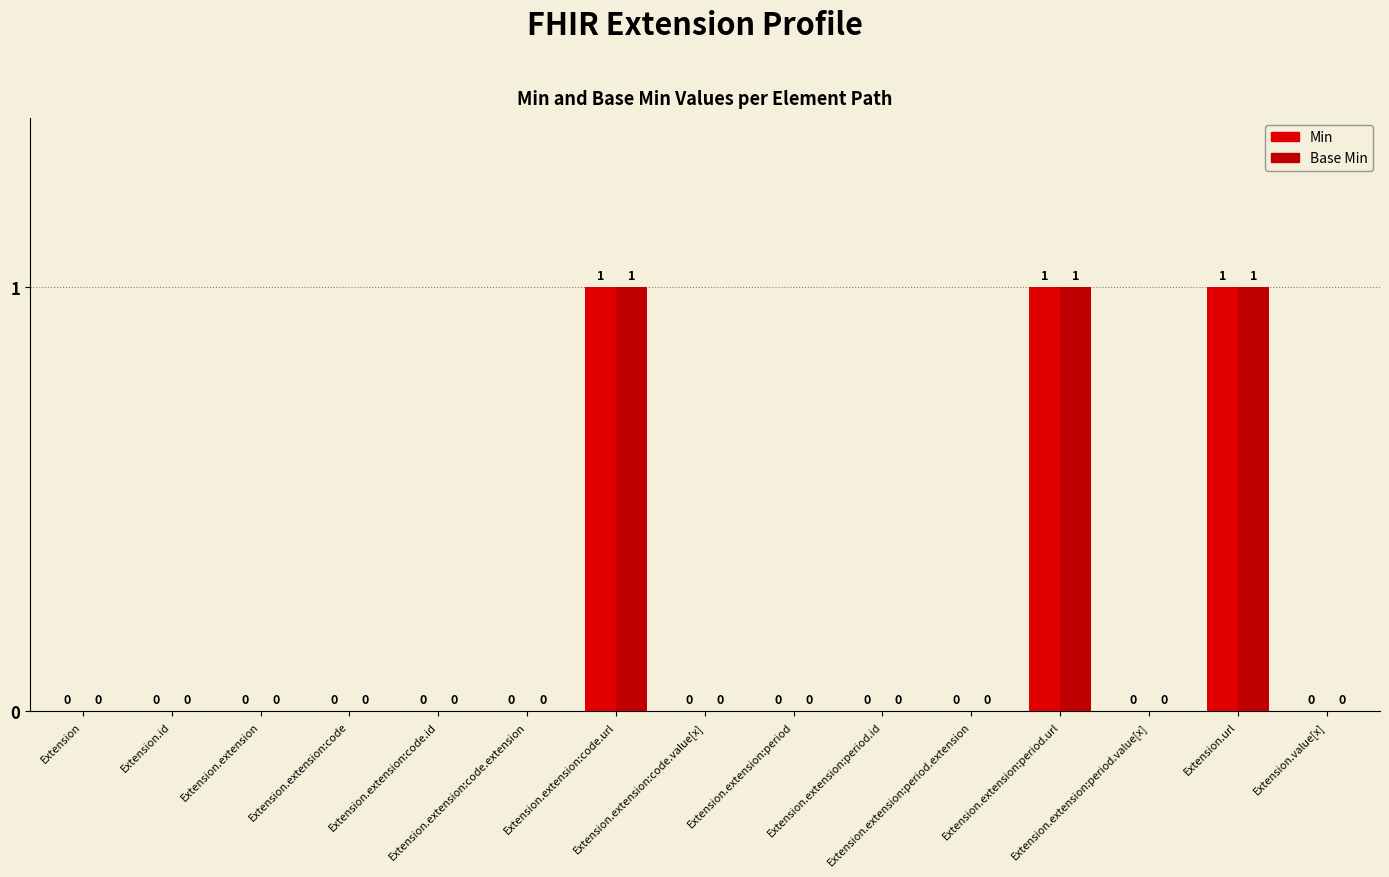

Is it true that Min equals 1 at Extension.url?

True